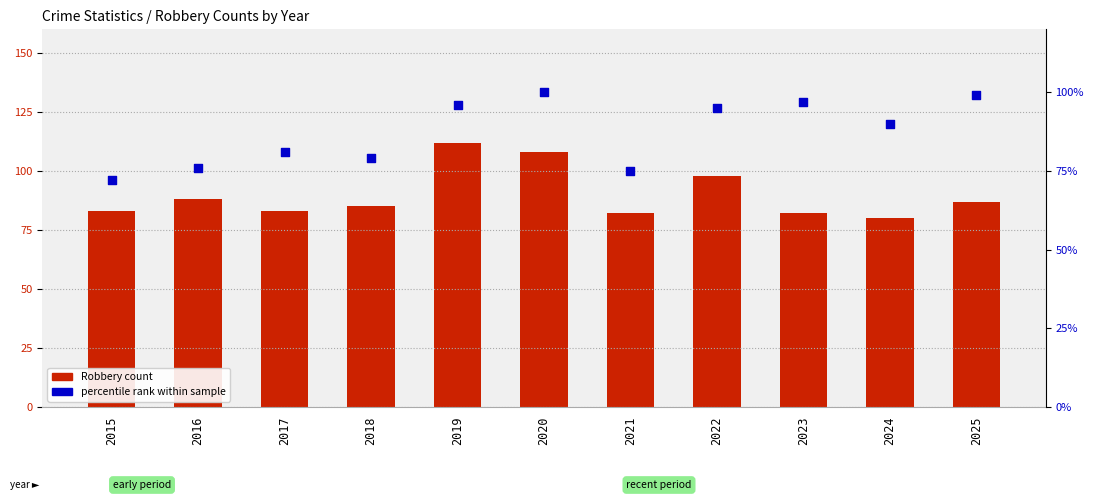

Is the value of percentile rank within sample at 2016 greater than the value of Robbery count at 2016?

No